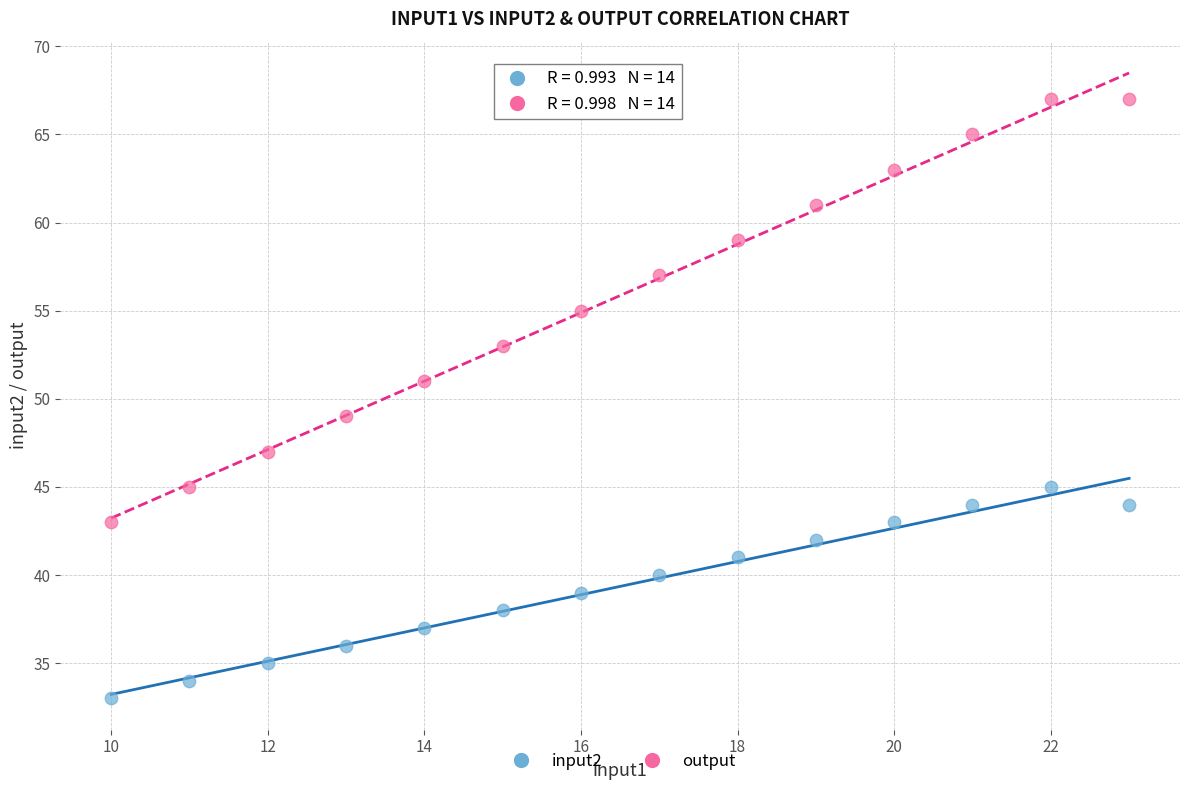

Across all data points, what is the range of Y values (max minus min)?

34